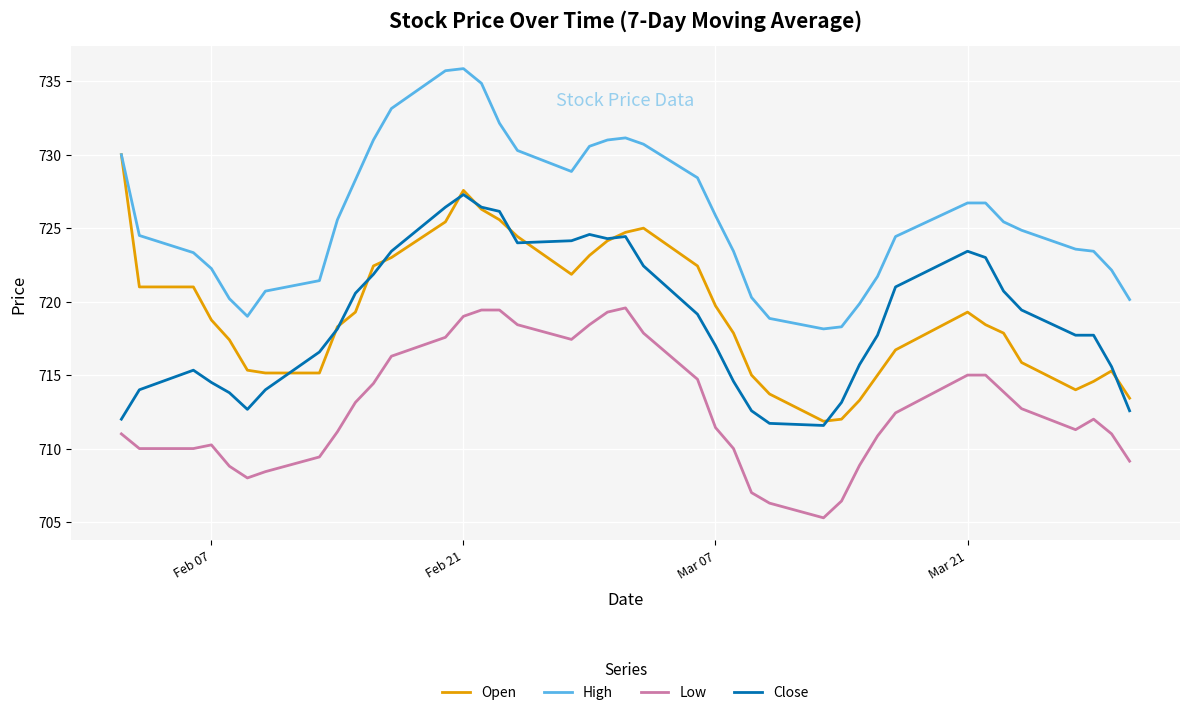

Rank the series by their maximum value, from highest to lowest.

High, Open, Close, Low